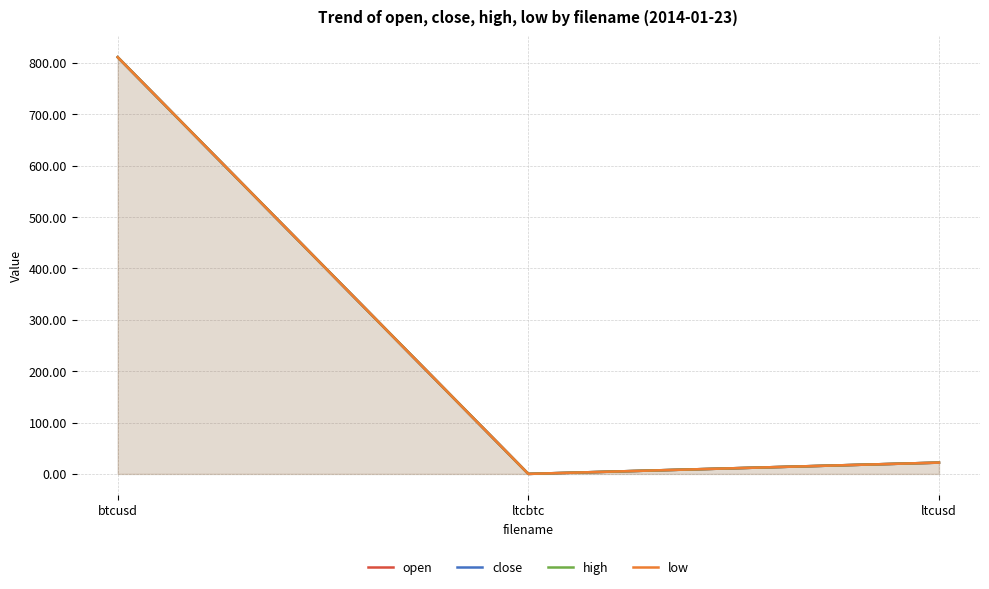

Which category has the highest value across all series?

btcusd